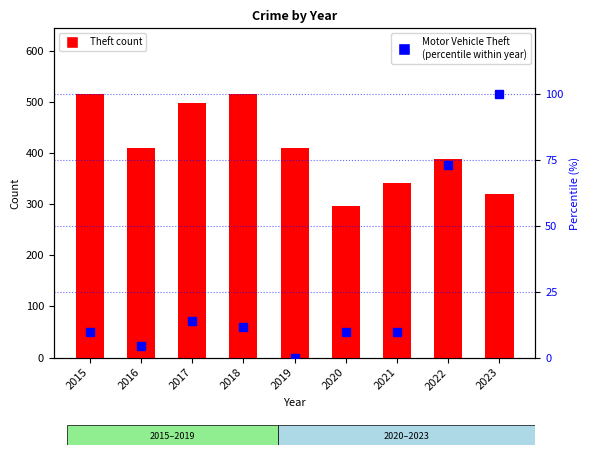

At 2016, list the series in order from smallest to largest.

Motor Vehicle Theft
(normalized %), Theft (count)